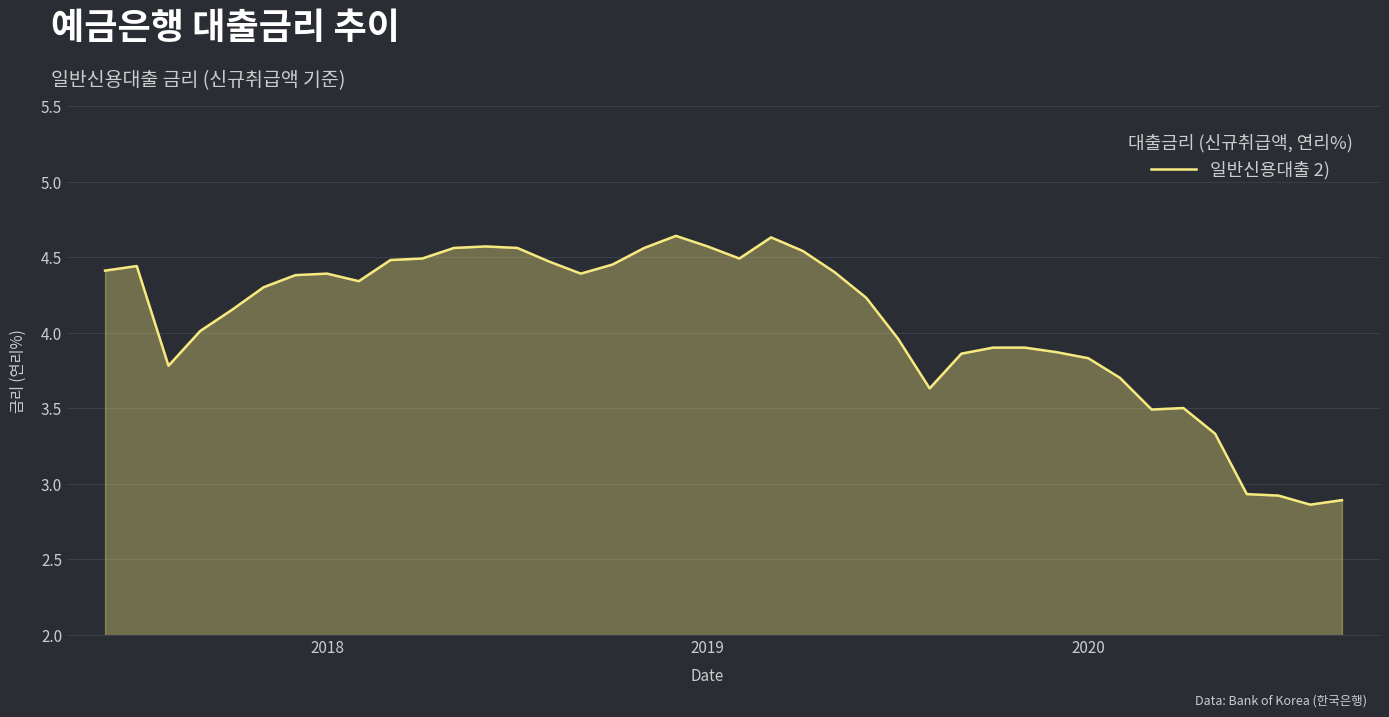

What is the difference between the maximum and minimum values?

1.8